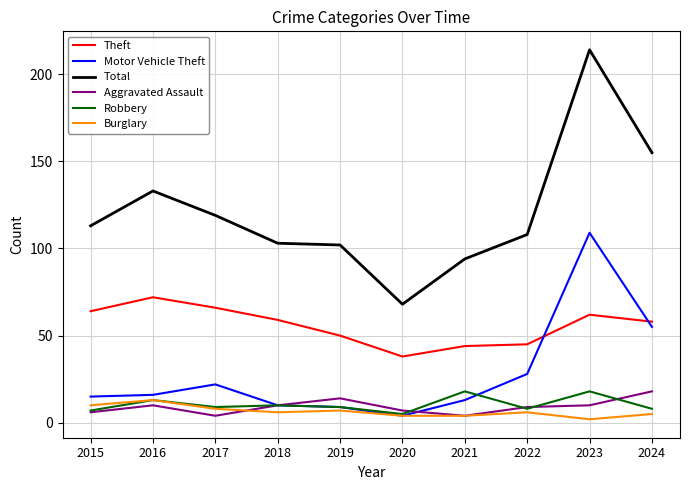

What is the average value of the Theft series?

56